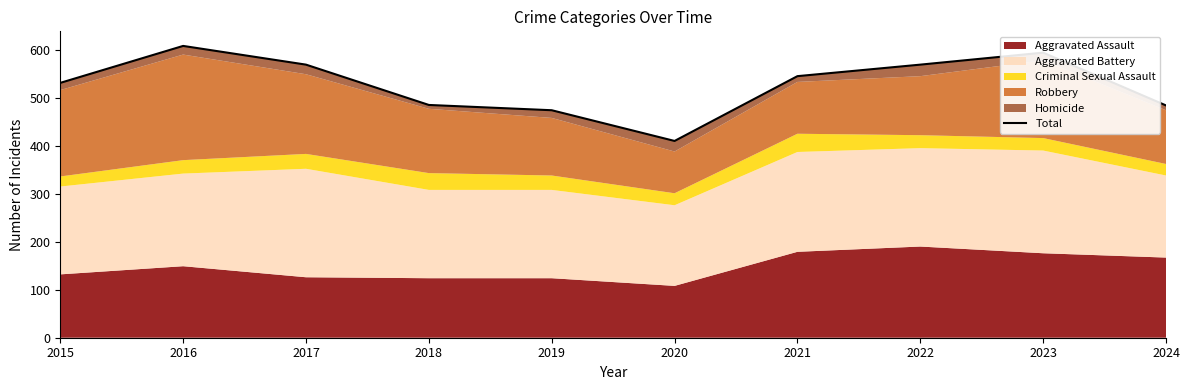

What is the difference between the second highest and minimum values?

184